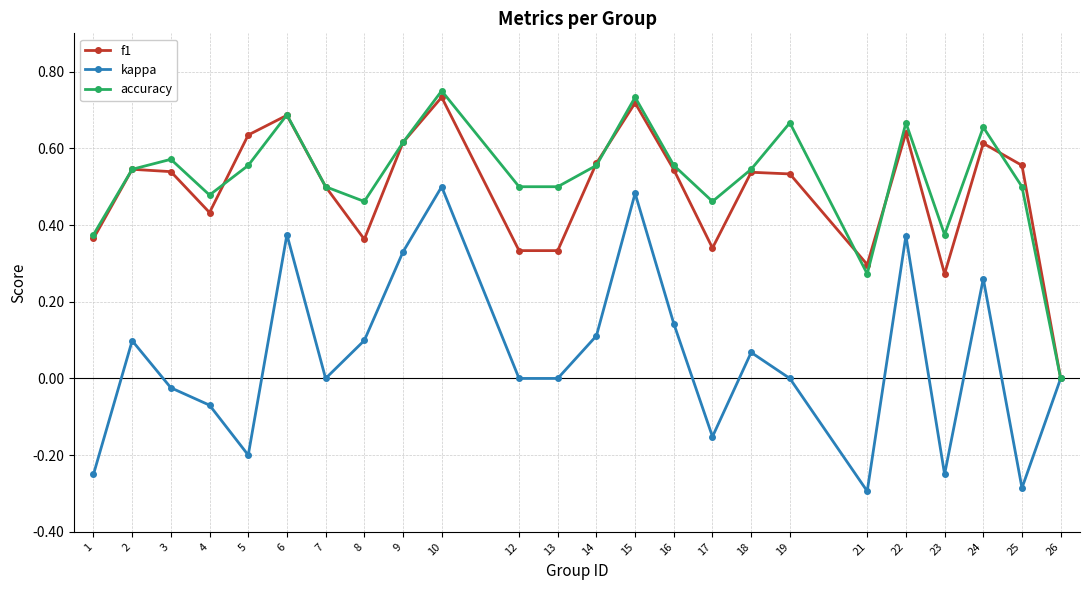

What are all the series names shown in the legend?

f1, kappa, accuracy